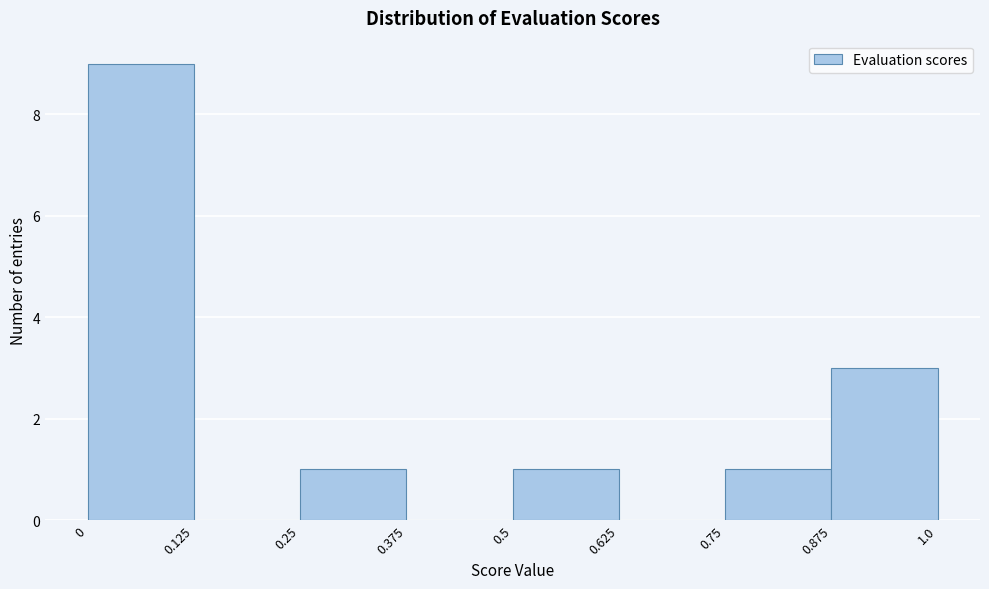

What is the height of the bar covering 0.25 to 0.375 on the x-axis? The values are not printed on the chart, so give them approximately, as read against the axis.

1